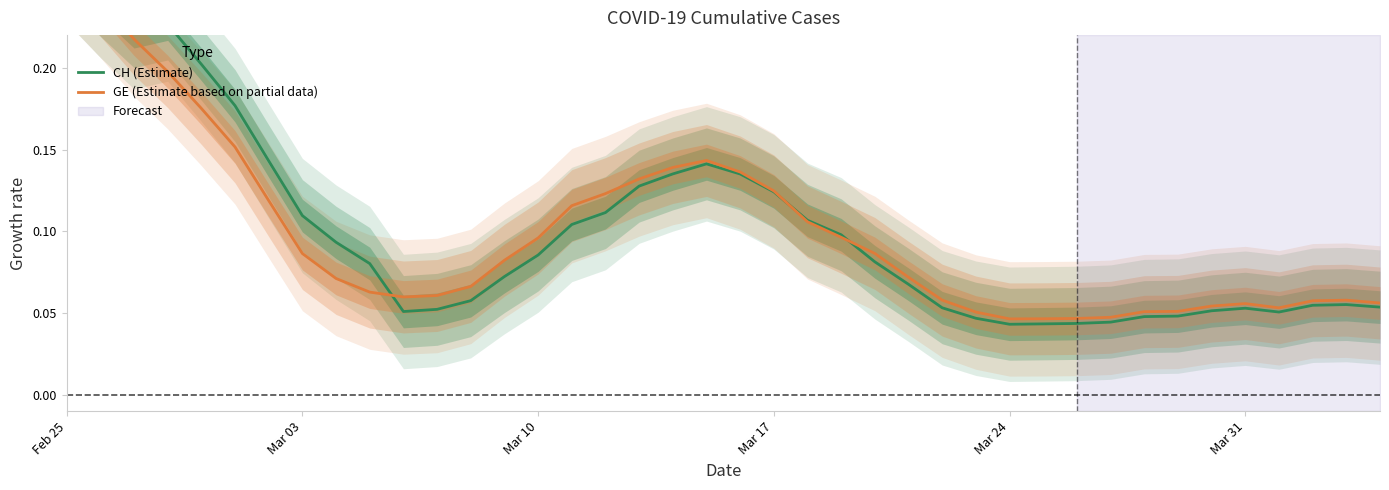

At how many categories does at least one series exceed 0?

40